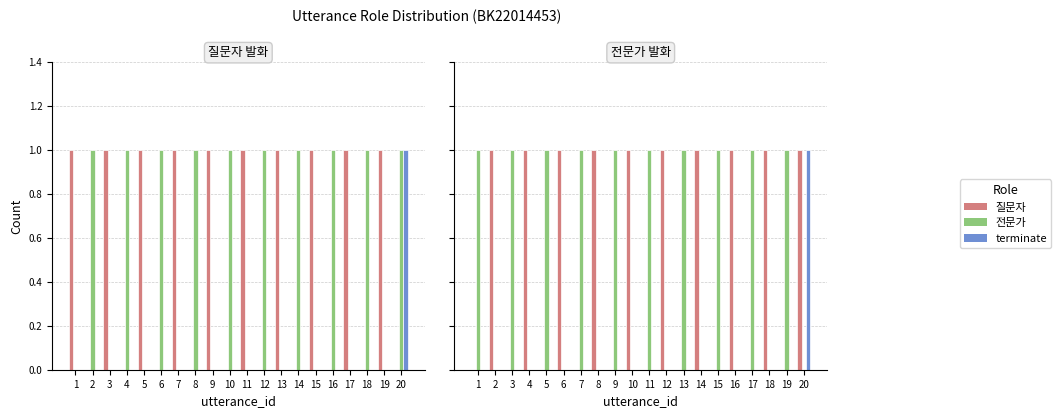

What are all the series names shown in the legend?

질문자, 전문가, terminate